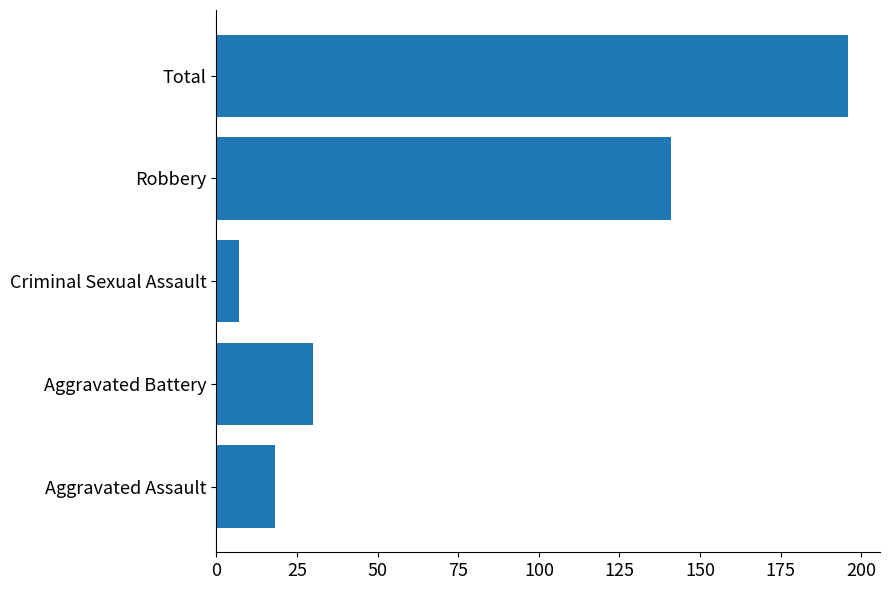

What is the smallest value displayed?

7